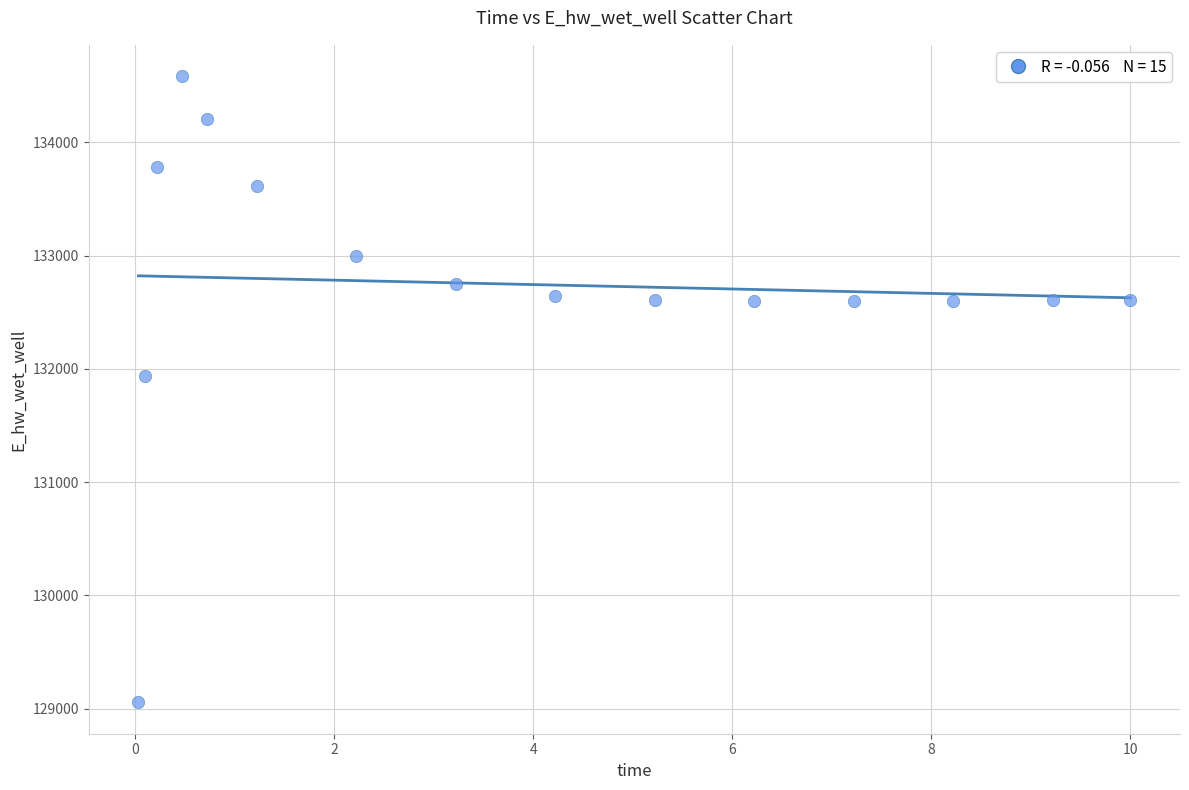

What Y value in the scatter plot is closest to 131819?

131939.5